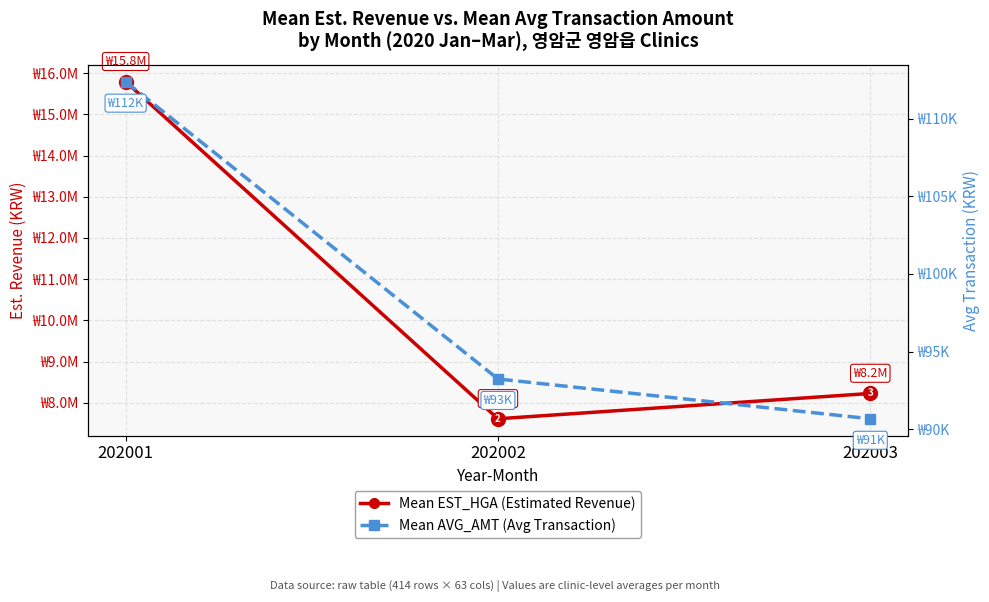

What is the smallest value displayed?

90668.1